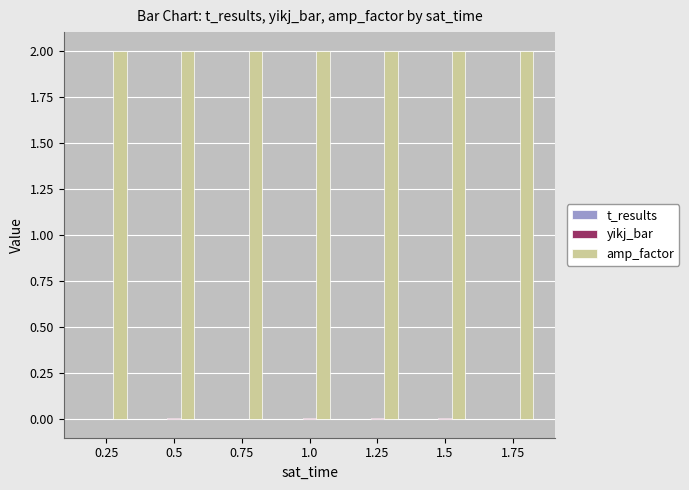

Which series has the largest total across all categories?

amp_factor